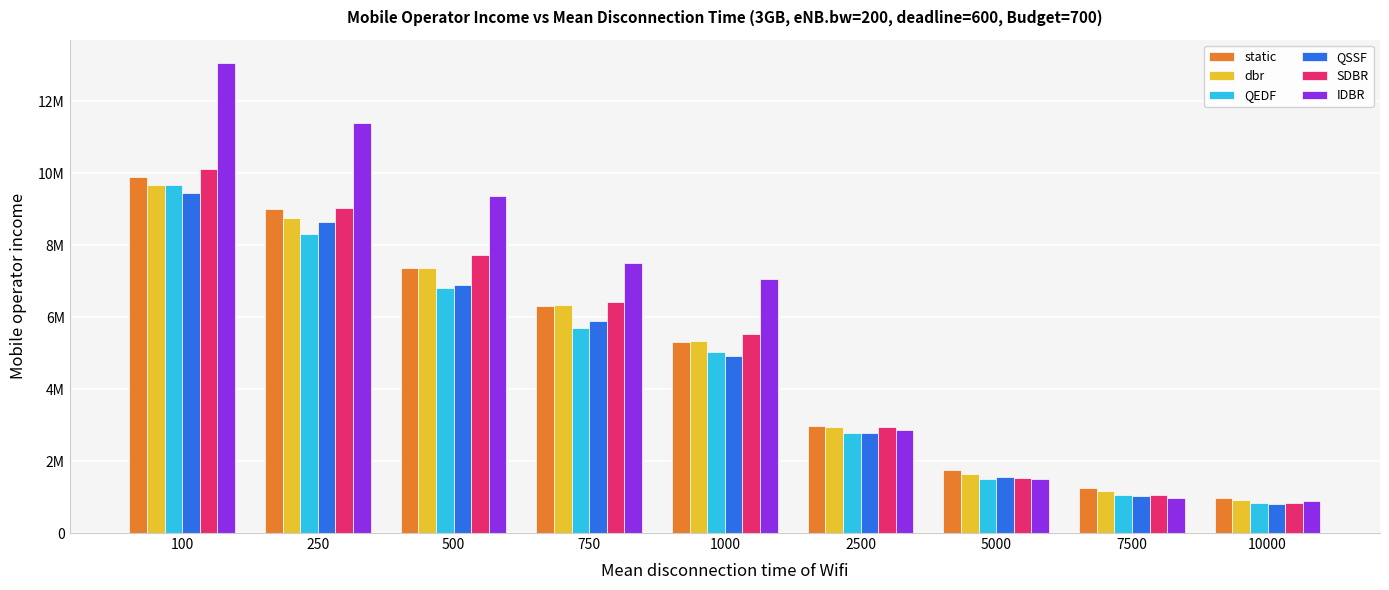

The static series shows 10016185 at 500. True or false?

False